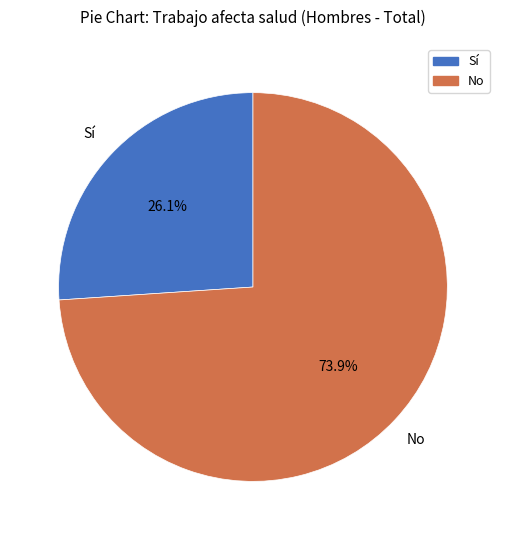

Does any single category account for the majority?

Yes